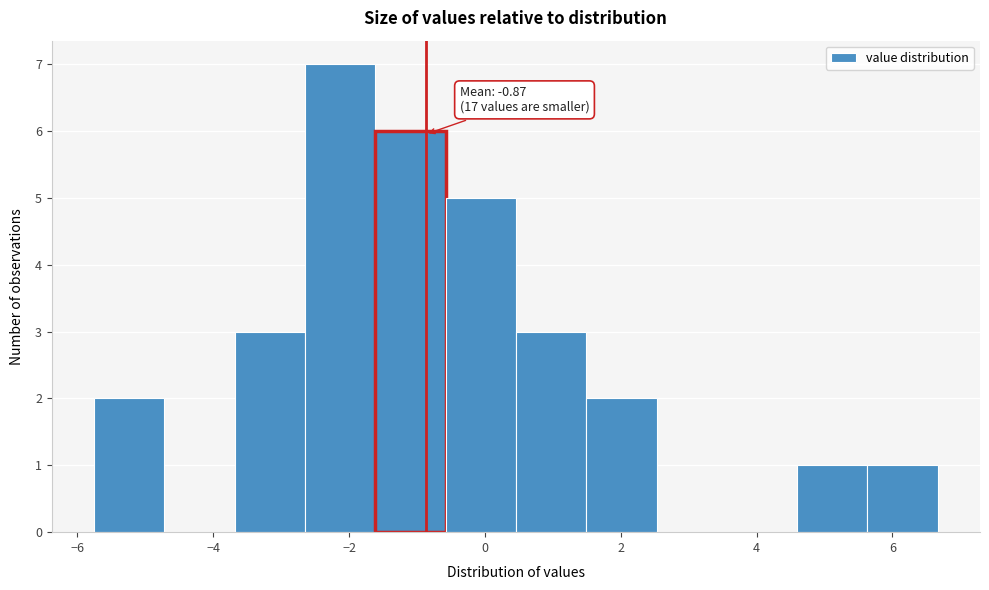

Over which range of the x-axis is the bar tallest?

-2.6 to -1.6